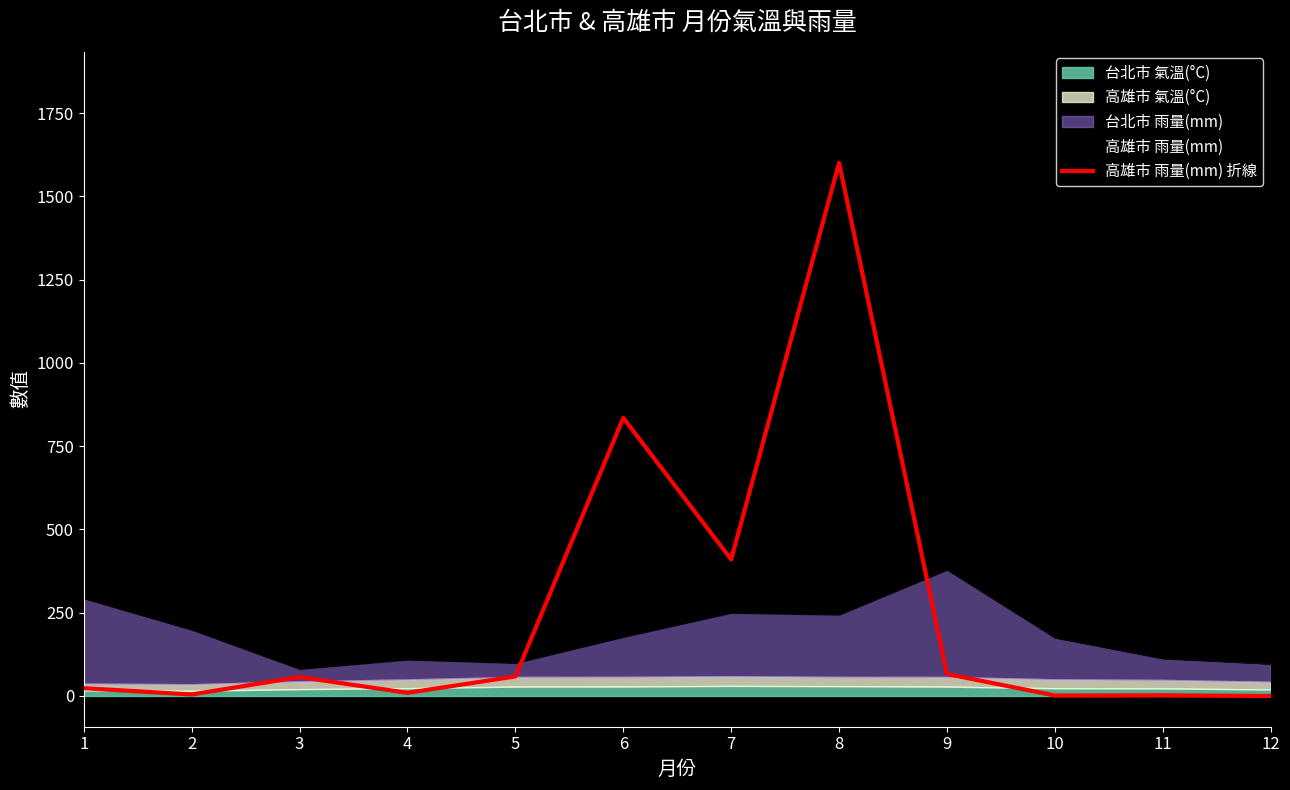

What is the average value?

255.7